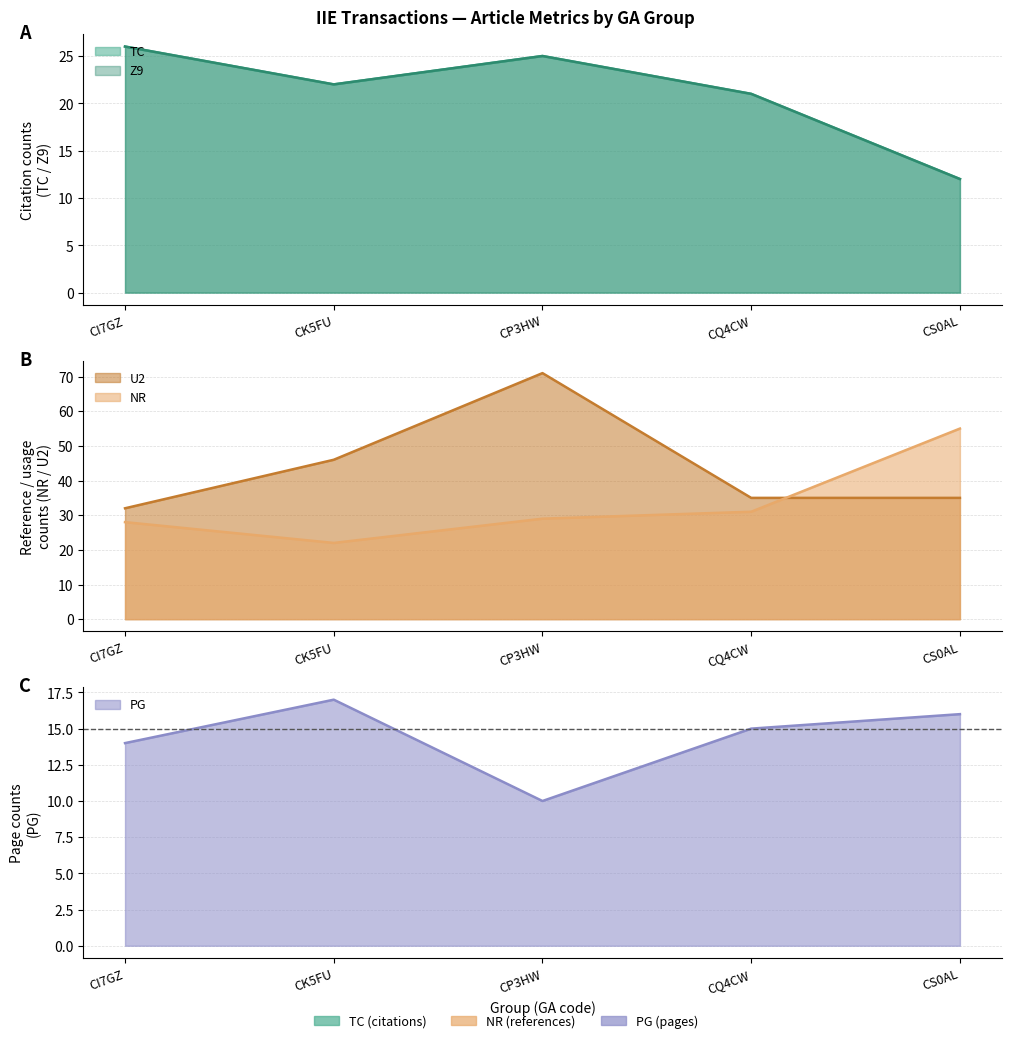

At which category is the sum across all series the highest?

CP3HW